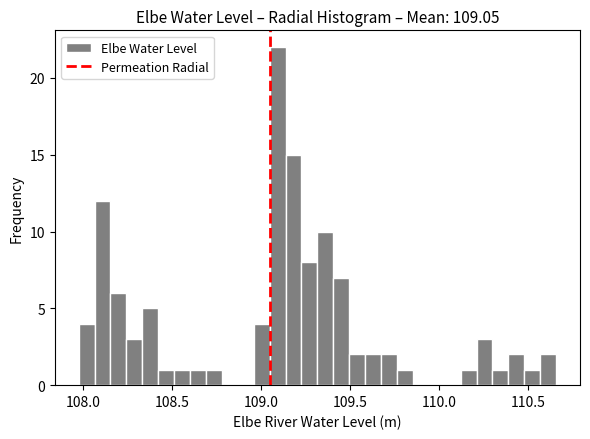

Read against the x-axis, roughly where is the centre of the tallest bar?

109.10